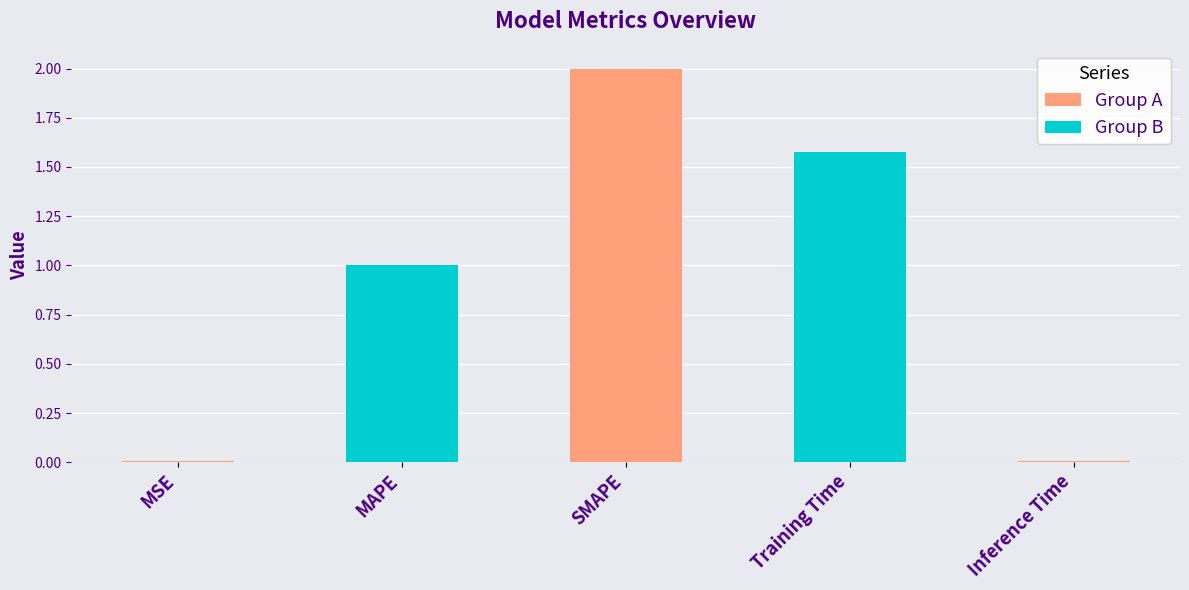

True or false: the data shows 2.0 at SMAPE.

True